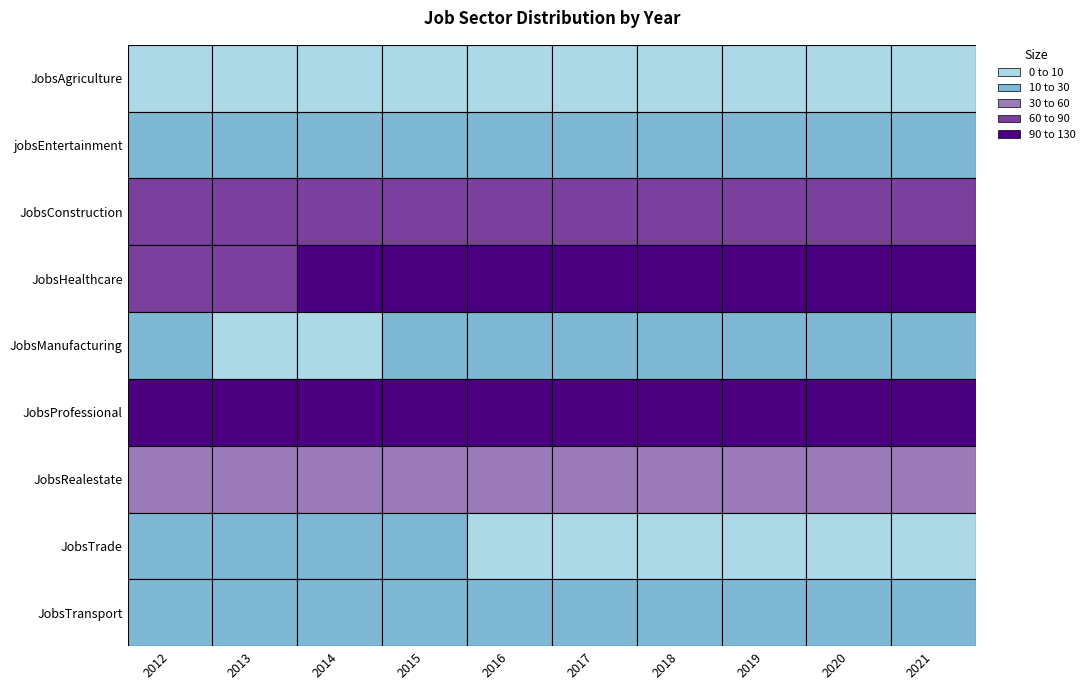

How many data points in JobsRealestate are less than 50?

3